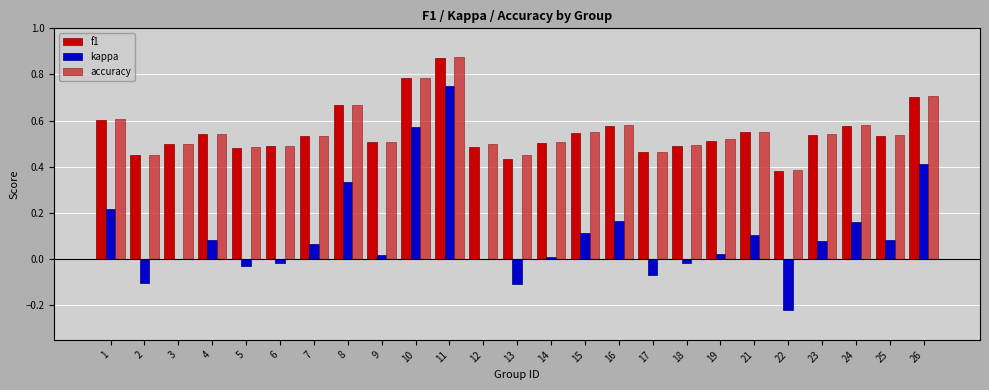

At which category is the sum across all series the highest?

11